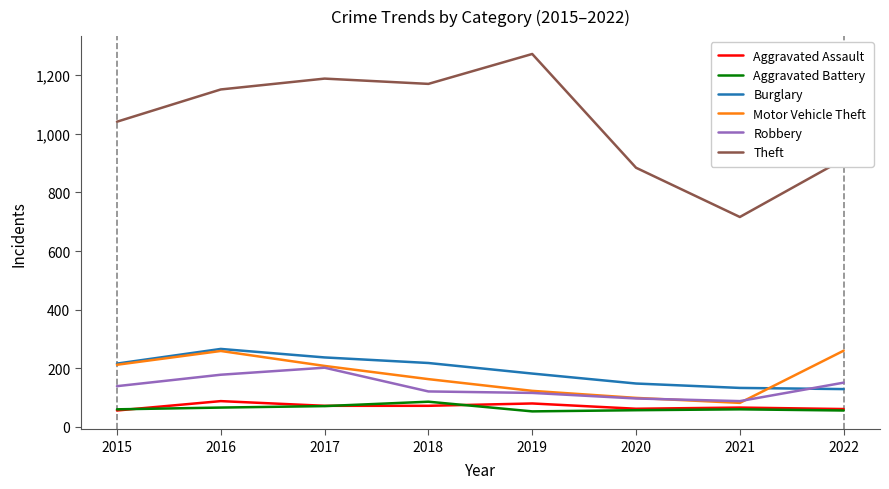

What is the total value across all series at 2015?

1724